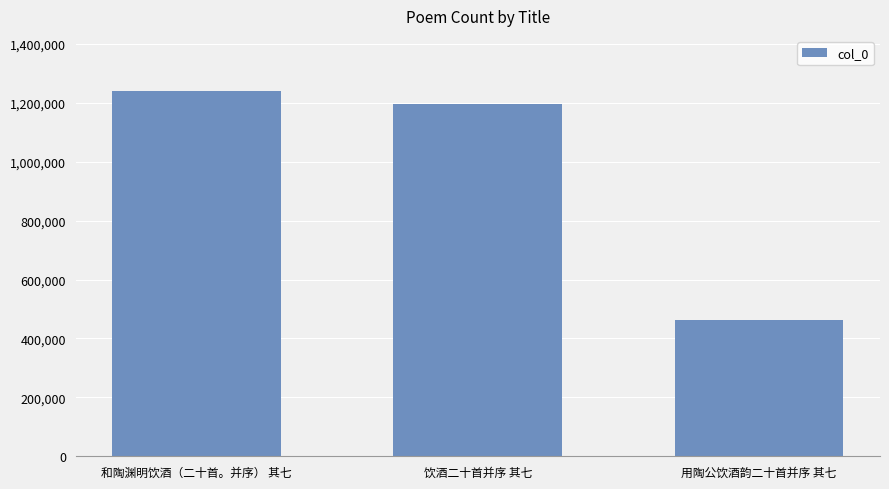

Where does the data first go above 1197185?

和陶渊明饮酒（二十首。并序） 其七